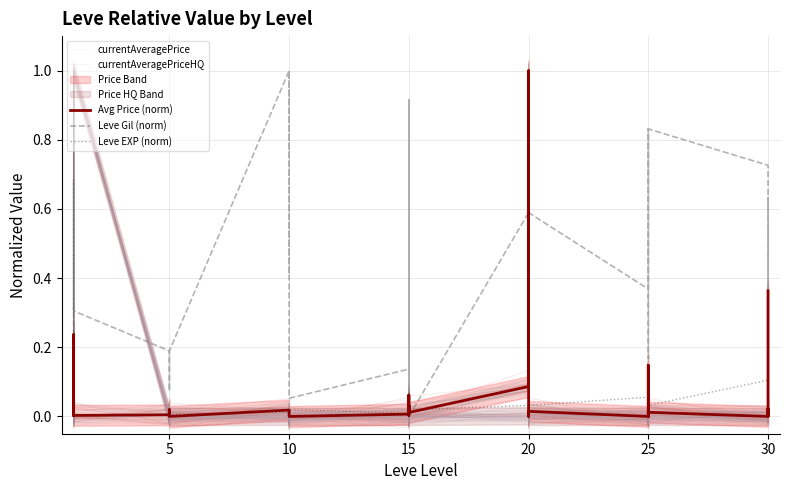

Is the value of Leve EXP (norm) at 25 greater than the value of Leve Gil (norm) at 34?

No